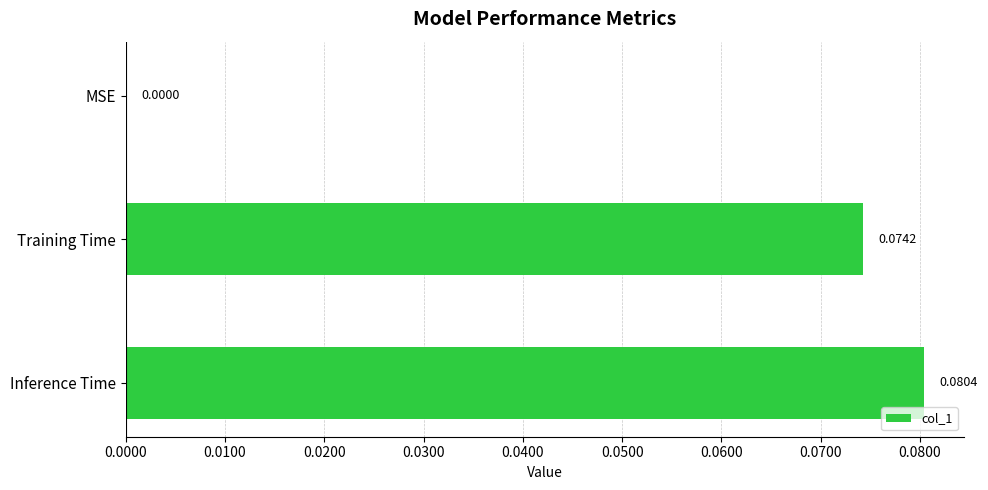

At which category does the chart reach its peak across all series?

Inference Time